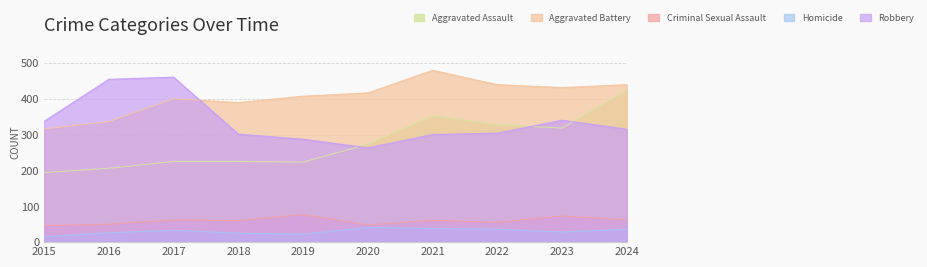

At which category is the sum across all series the highest?

2024